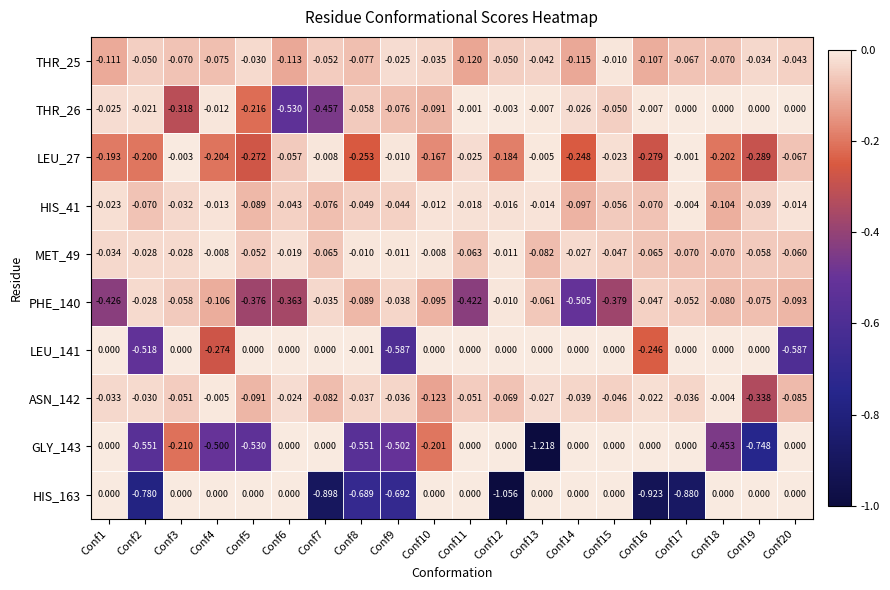

Is the value of GLY_143 at Conf18 greater than the value of PHE_140 at Conf8?

No